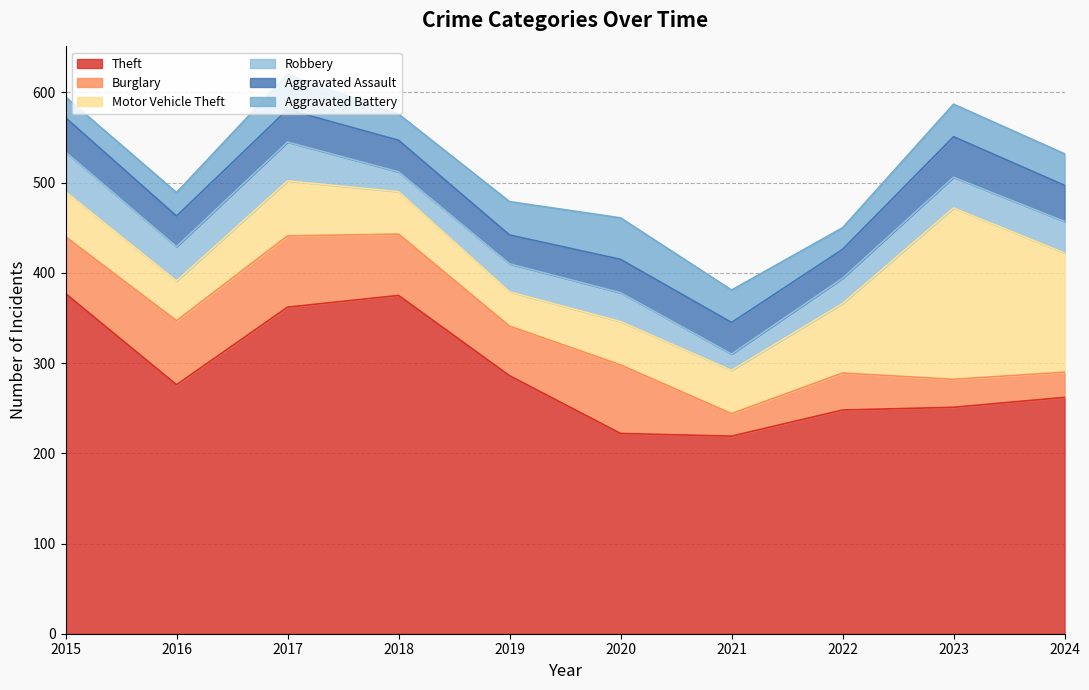

What is the sum of all Robbery values?

325